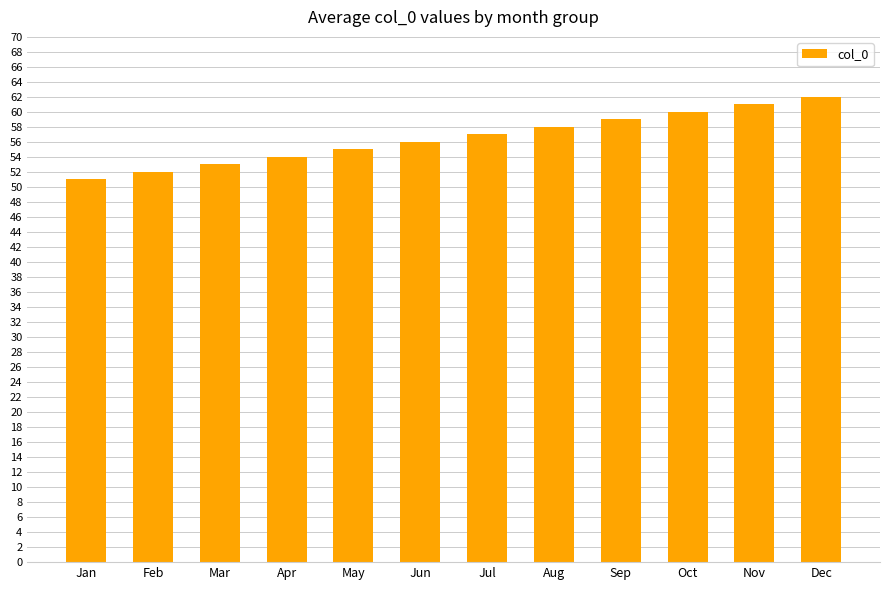

Which category has the lowest value across all series?

Jan